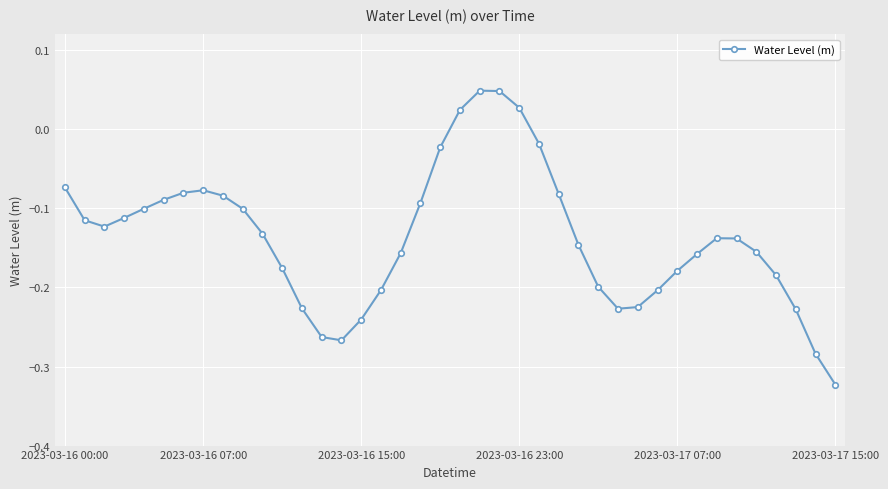

What is the difference between the maximum and second lowest values?

0.3